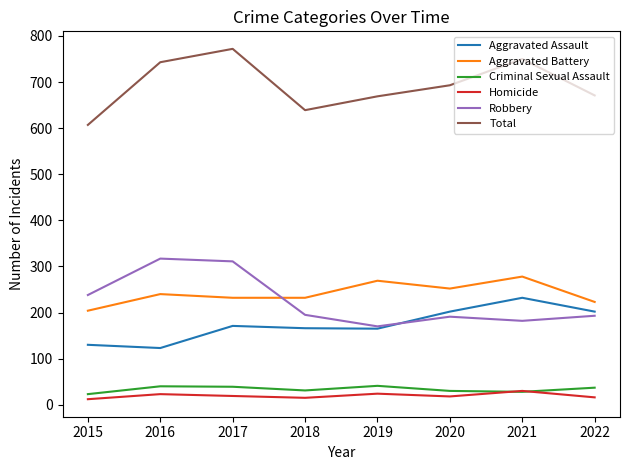

What is the lowest value of the Criminal Sexual Assault series?

23